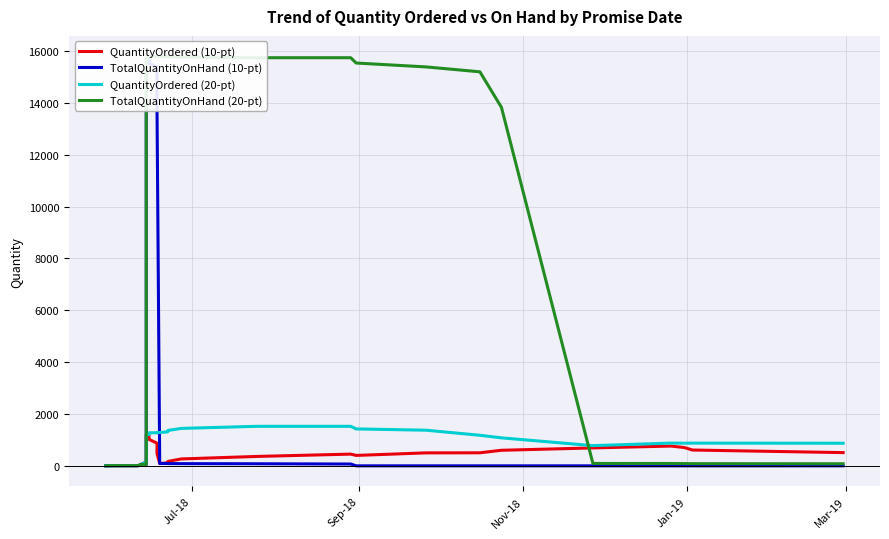

Which series has the largest total across all categories?

TotalQuantityOnHand (20-pt)